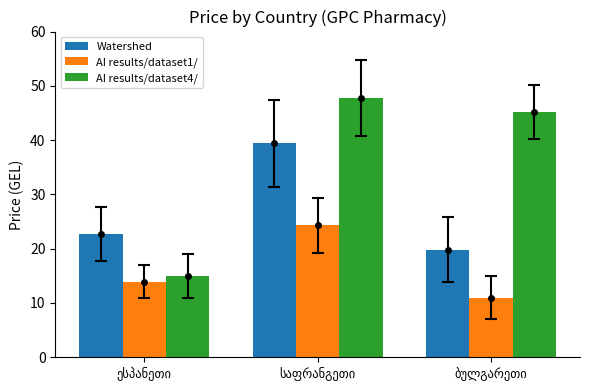

At which label is AI results/dataset4/ closest to 31?

ბულგარეთი